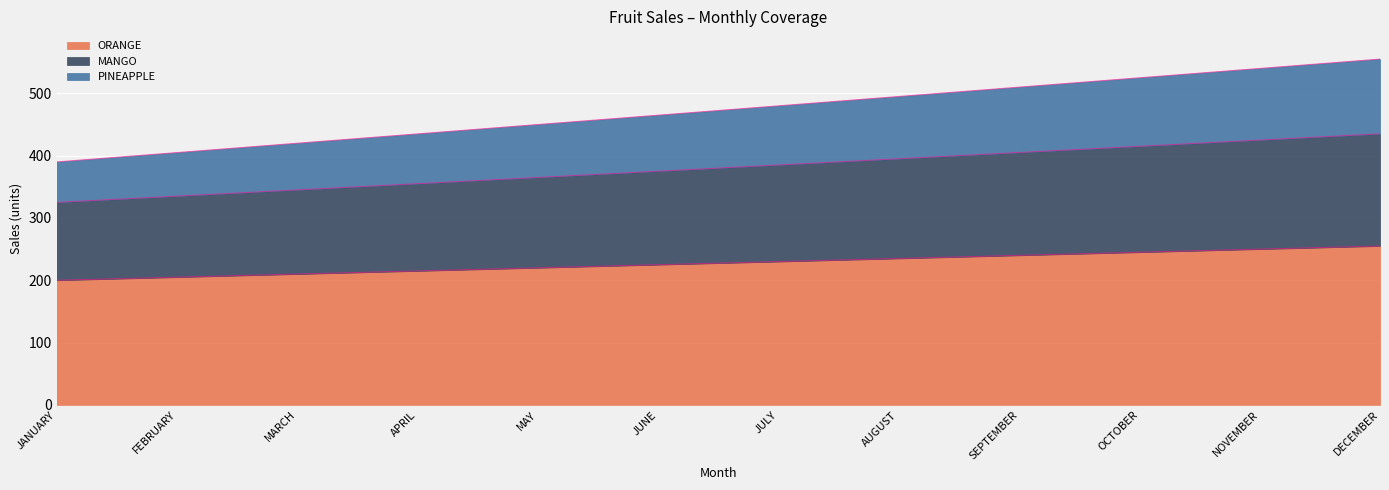

At how many categories does at least one series exceed 527?

2